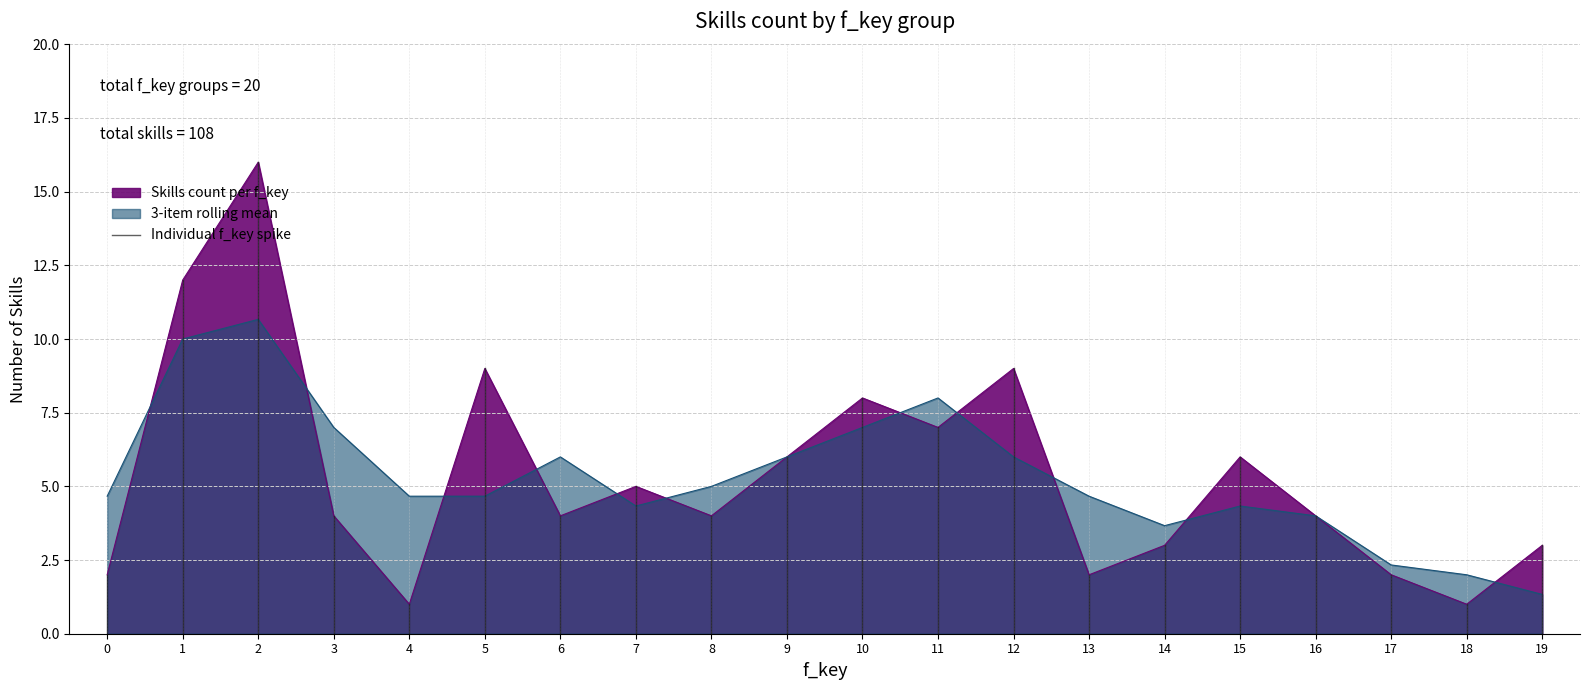

Reading left to right, transcribe all the data shown in this chart.

0=2	1=12	2=16	3=4	4=1	5=9	6=4	7=5	8=4	9=6	10=8	11=7	12=9	13=2	14=3	15=6	16=4	17=2	18=1	19=3